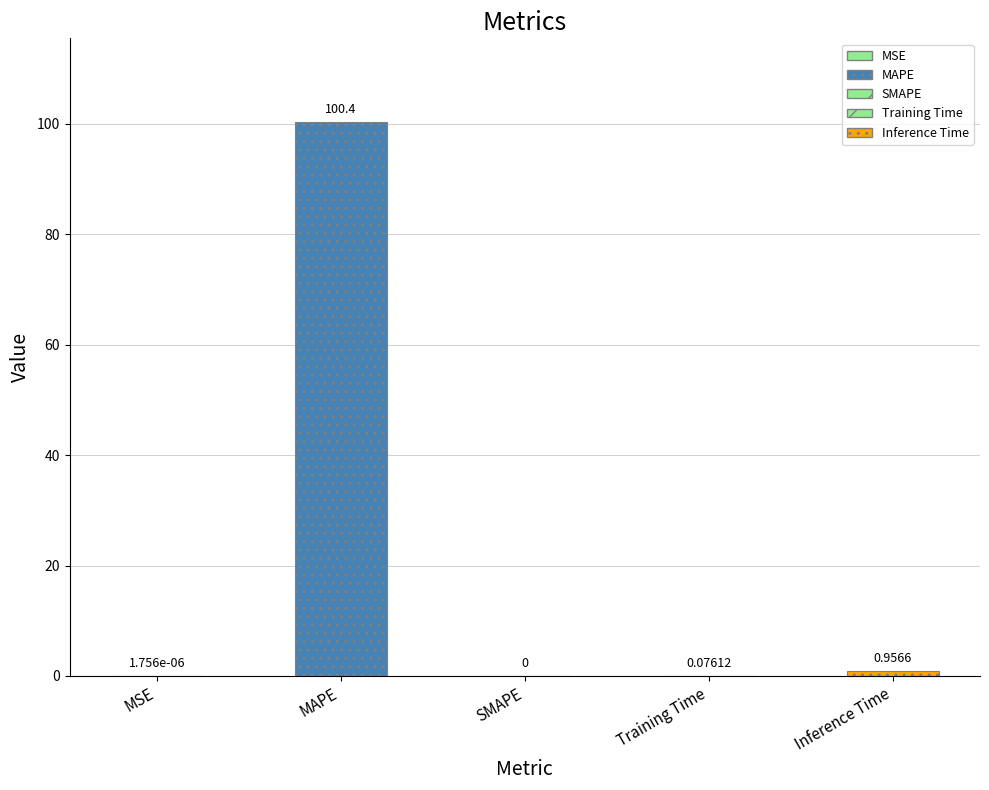

True or false: the data shows 0.1 at Training Time.

True